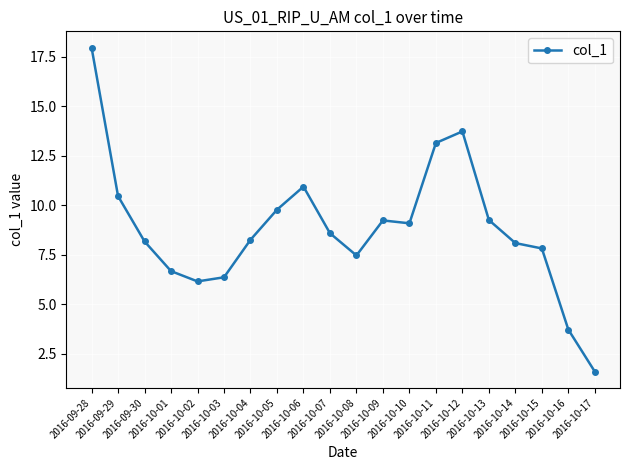

What is the label of the 18th point from the right?

2016-09-30